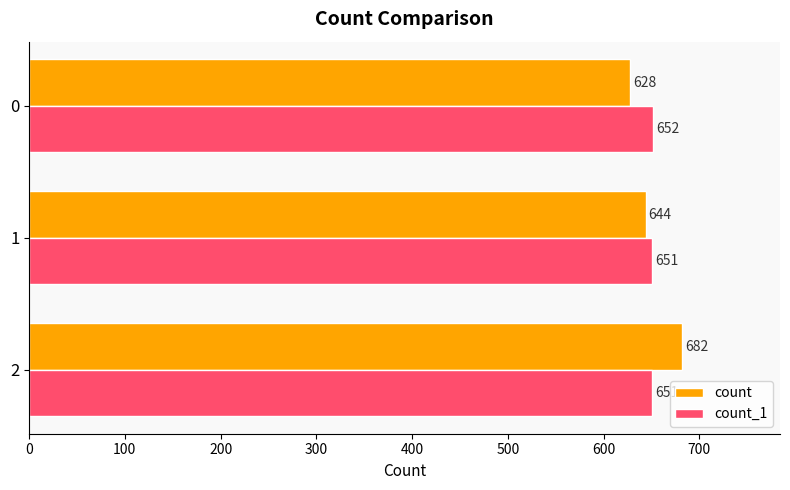

The value of count at 1 is 328. True or false?

False